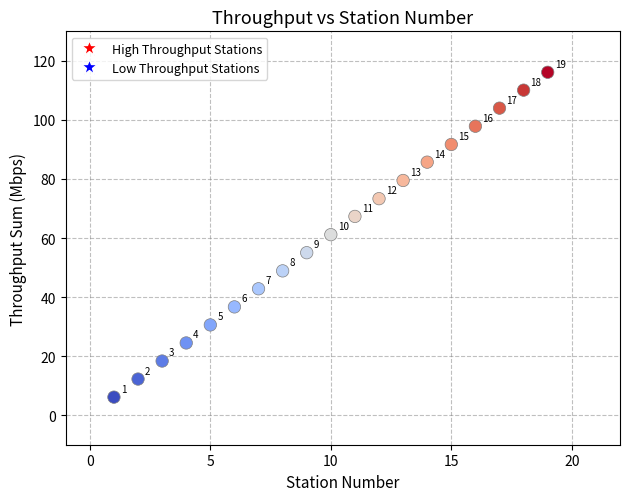

What is the range of X values (max minus min)?

18.0